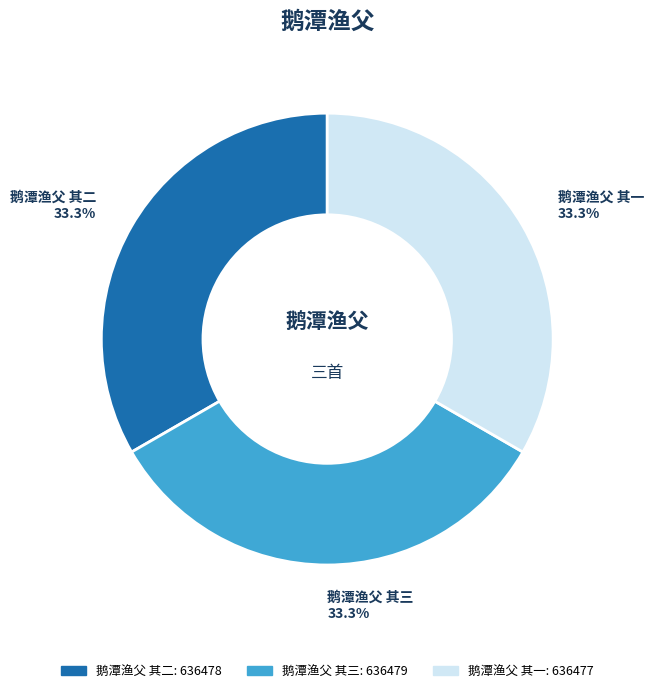

Does 鹅潭渔父 其二 represent more than half of the total?

No